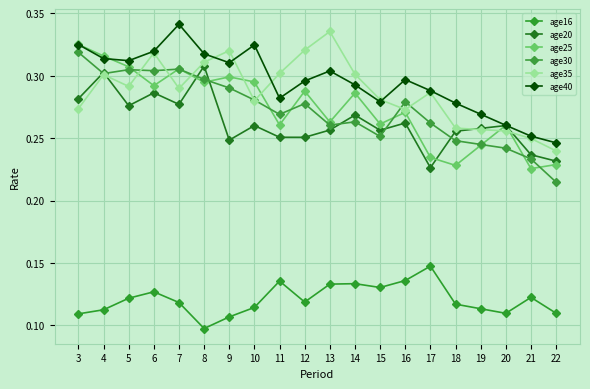

How many lines are shown in the chart?

6